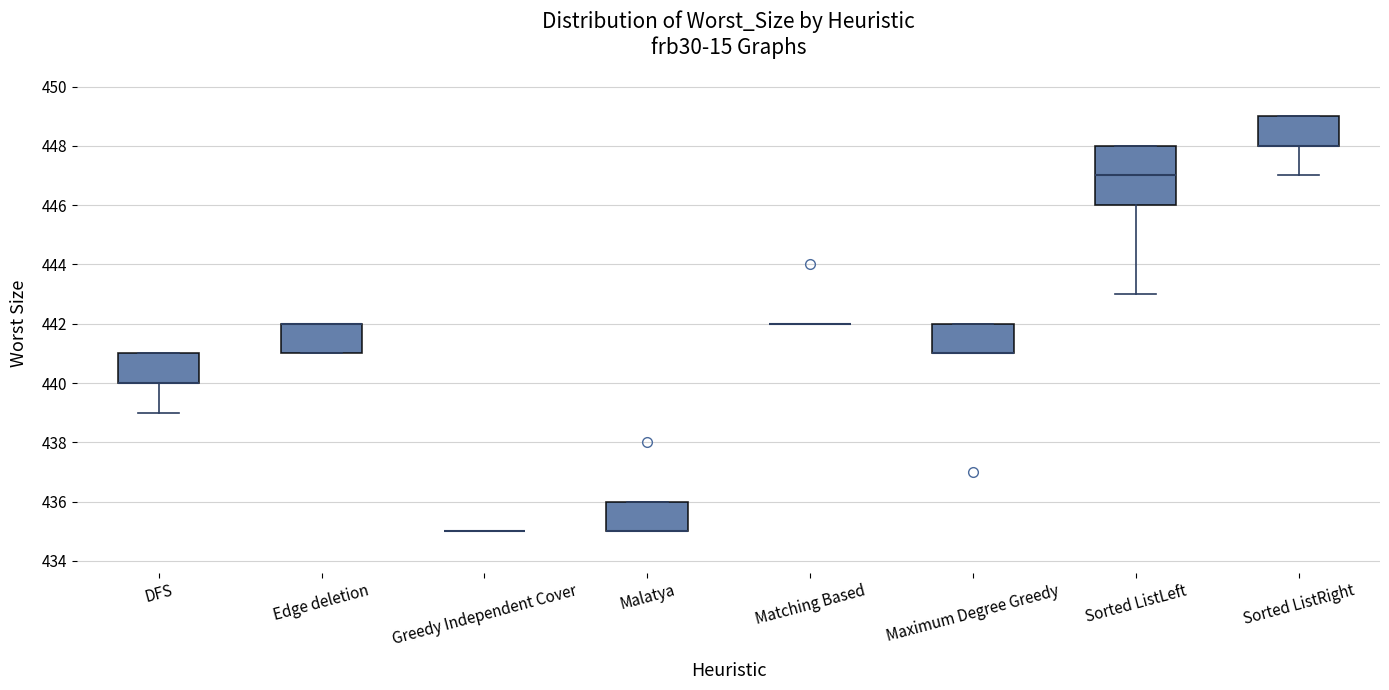

Where does the median line of the box for Sorted ListLeft sit on the y-axis? The values are not printed on the chart, so give them approximately, as read against the axis.

447